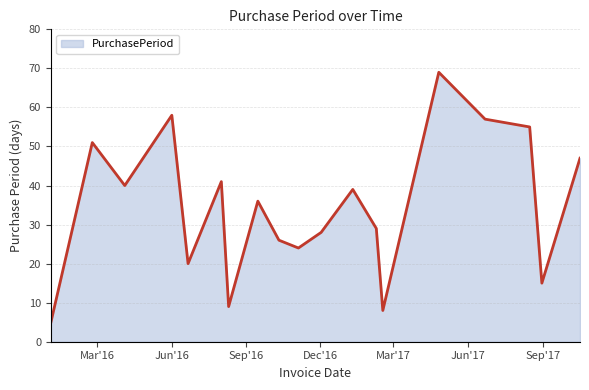

Reading left to right, transcribe all the data shown in this chart.

5	51	40	58	20	41	9	36	26	24	28	39	29	8	69	57	55	15	47